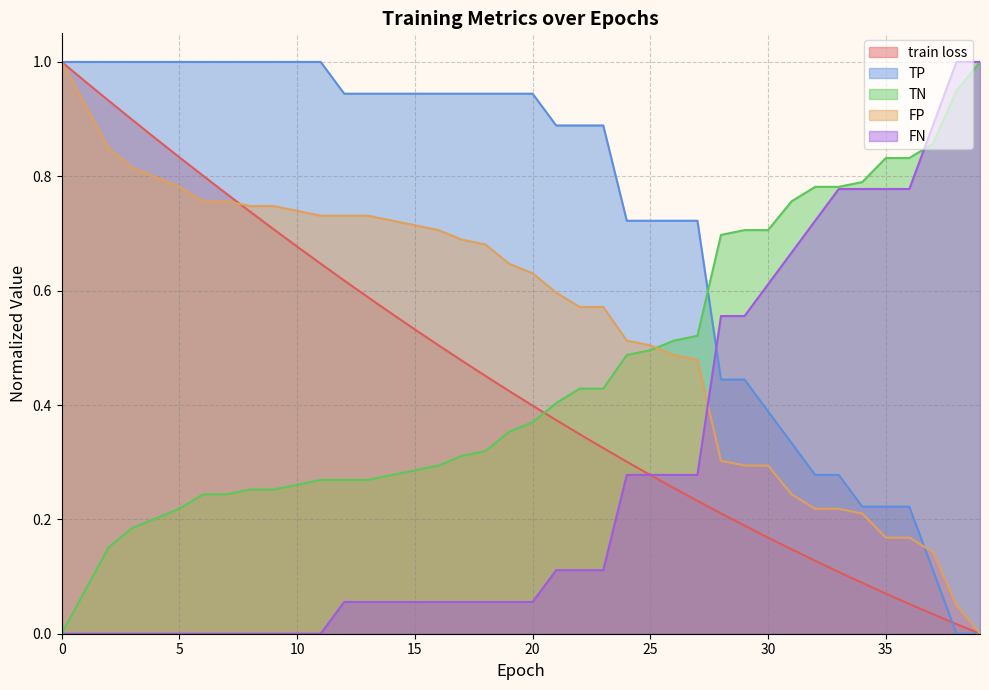

Between 0 and 10, which series saw the biggest shift?

train loss